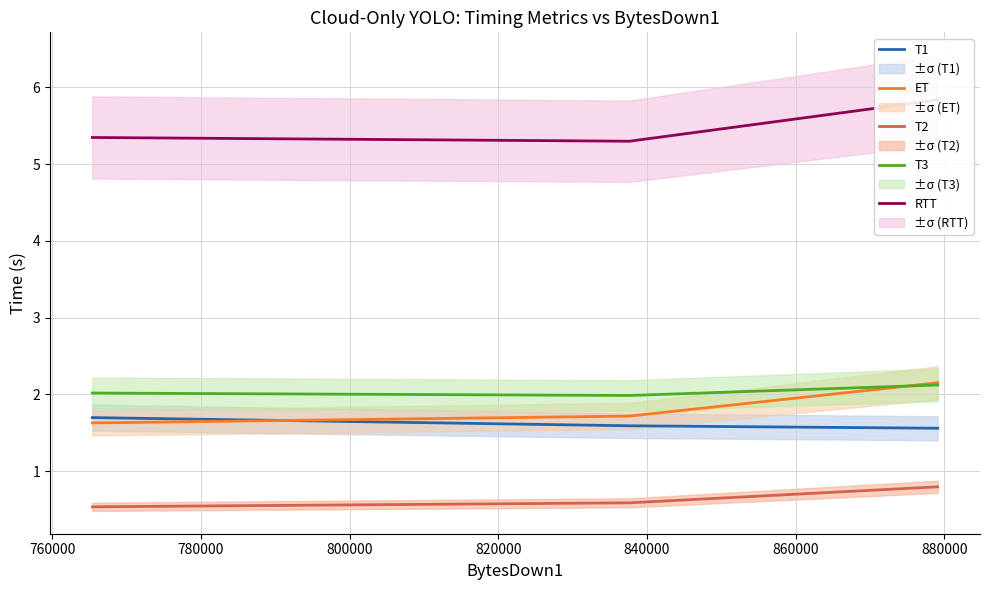

What is the minimum value for ET?

1.6